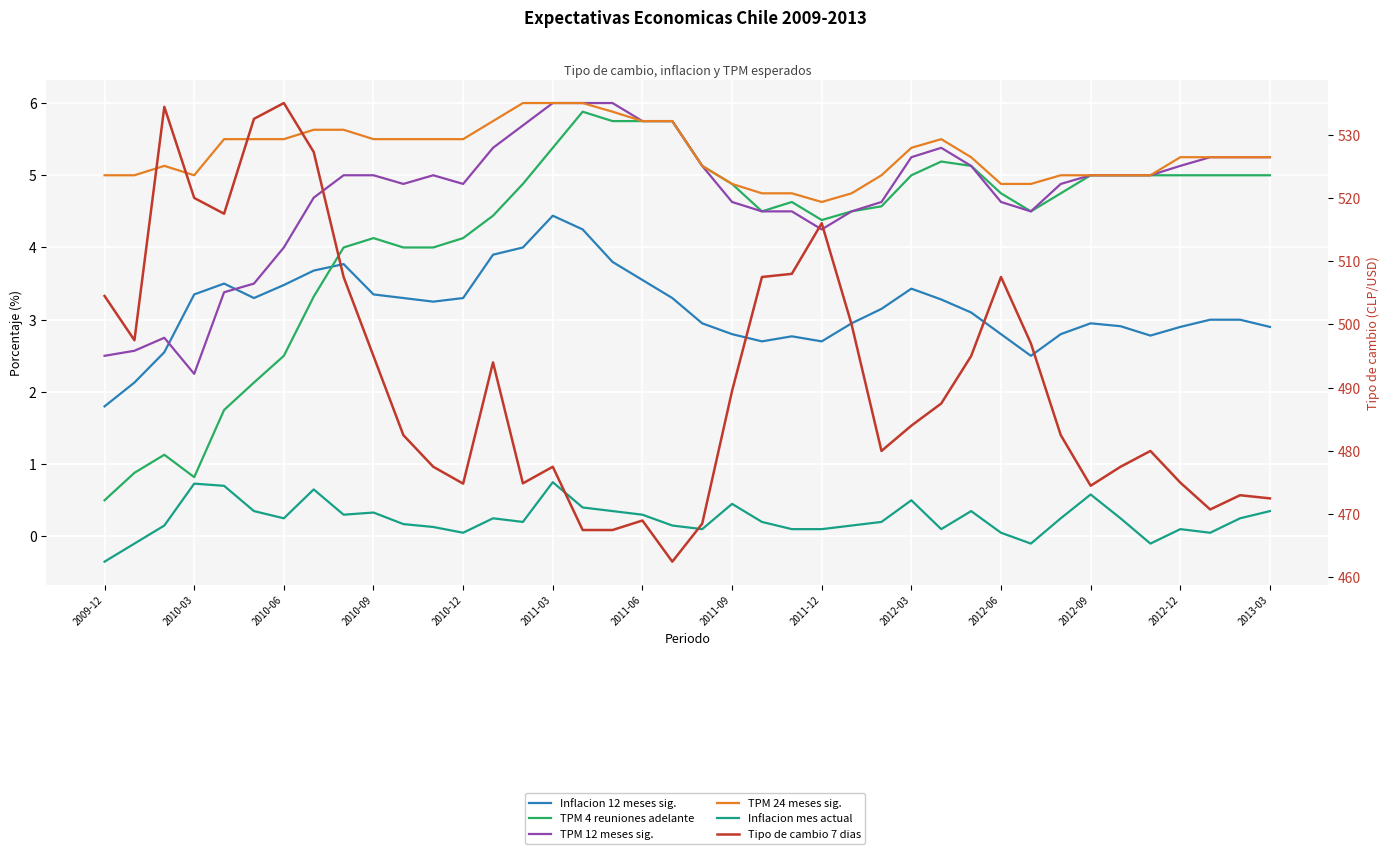

Reading left to right, what are all the values shown in this chart?

Inflacion 12 meses sig.: 1.8	2.1	2.5	3.4	3.5	3.3	3.5	3.7	3.8	3.4	3.3	3.2	3.3	3.9	4.0	4.4	4.2	3.8	3.5	3.3	3.0	2.8	2.7	2.8	2.7	3.0	3.1	3.4	3.3	3.1	2.8	2.5	2.8	3.0	2.9	2.8	2.9	3.0	3.0	2.9
TPM 4 reuniones adelante: 0.5	0.9	1.1	0.8	1.8	2.1	2.5	3.3	4.0	4.1	4.0	4.0	4.1	4.4	4.9	5.4	5.9	5.8	5.8	5.8	5.1	4.9	4.5	4.6	4.4	4.5	4.6	5.0	5.2	5.1	4.8	4.5	4.8	5.0	5.0	5.0	5.0	5.0	5.0	5.0
TPM 12 meses sig.: 2.5	2.6	2.8	2.2	3.4	3.5	4.0	4.7	5.0	5.0	4.9	5.0	4.9	5.4	5.7	6.0	6.0	6.0	5.8	5.8	5.1	4.6	4.5	4.5	4.2	4.5	4.6	5.2	5.4	5.1	4.6	4.5	4.9	5.0	5.0	5.0	5.1	5.2	5.2	5.2
TPM 24 meses sig.: 5.0	5.0	5.1	5.0	5.5	5.5	5.5	5.6	5.6	5.5	5.5	5.5	5.5	5.8	6.0	6.0	6.0	5.9	5.8	5.8	5.1	4.9	4.8	4.8	4.6	4.8	5.0	5.4	5.5	5.2	4.9	4.9	5.0	5.0	5.0	5.0	5.2	5.2	5.2	5.2
Inflacion mes actual: -0.3	-0.1	0.1	0.7	0.7	0.3	0.2	0.7	0.3	0.3	0.2	0.1	0.1	0.2	0.2	0.8	0.4	0.3	0.3	0.1	0.1	0.5	0.2	0.1	0.1	0.1	0.2	0.5	0.1	0.3	0.1	-0.1	0.2	0.6	0.2	-0.1	0.1	0.1	0.2	0.3
Tipo de cambio 7 dias: 504.5	497.5	534.4	520.0	517.5	532.5	535.0	527.2	507.5	495.0	482.5	477.5	474.8	494.0	474.9	477.5	467.5	467.5	469.0	462.5	468.5	489.5	507.5	508.0	516.0	500.0	480.0	484.0	487.5	495.0	507.5	497.0	482.5	474.5	477.5	480.0	475.0	470.8	473.0	472.5